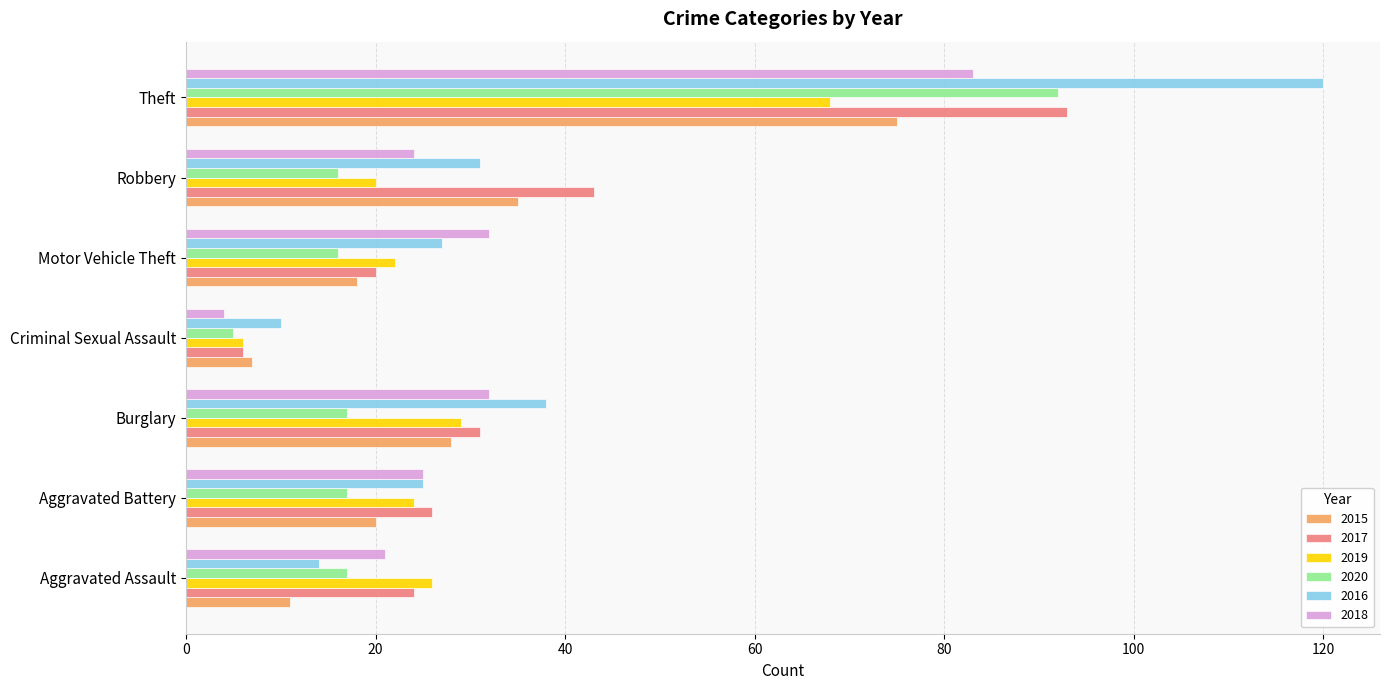

At which label is 2015 closest to 41?

Robbery